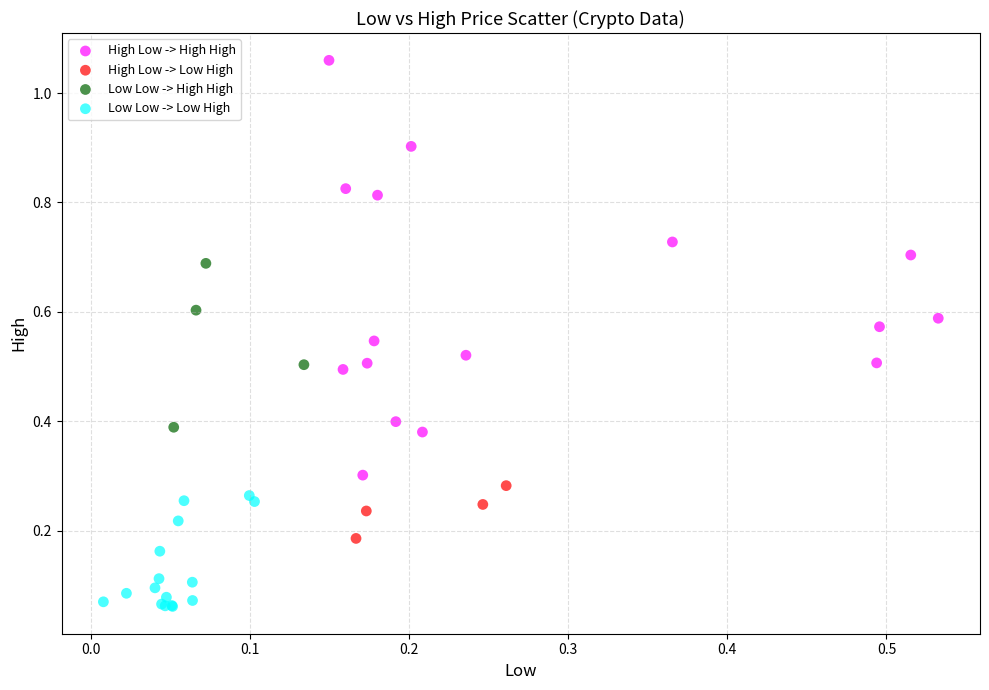

Which series contains the highest Y value?

High Low -> High High